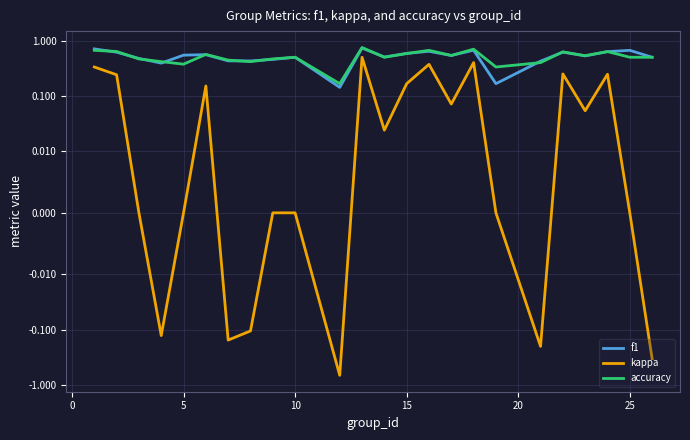

In kappa, how many points are higher than both neighbors (excluding endpoints)?

6